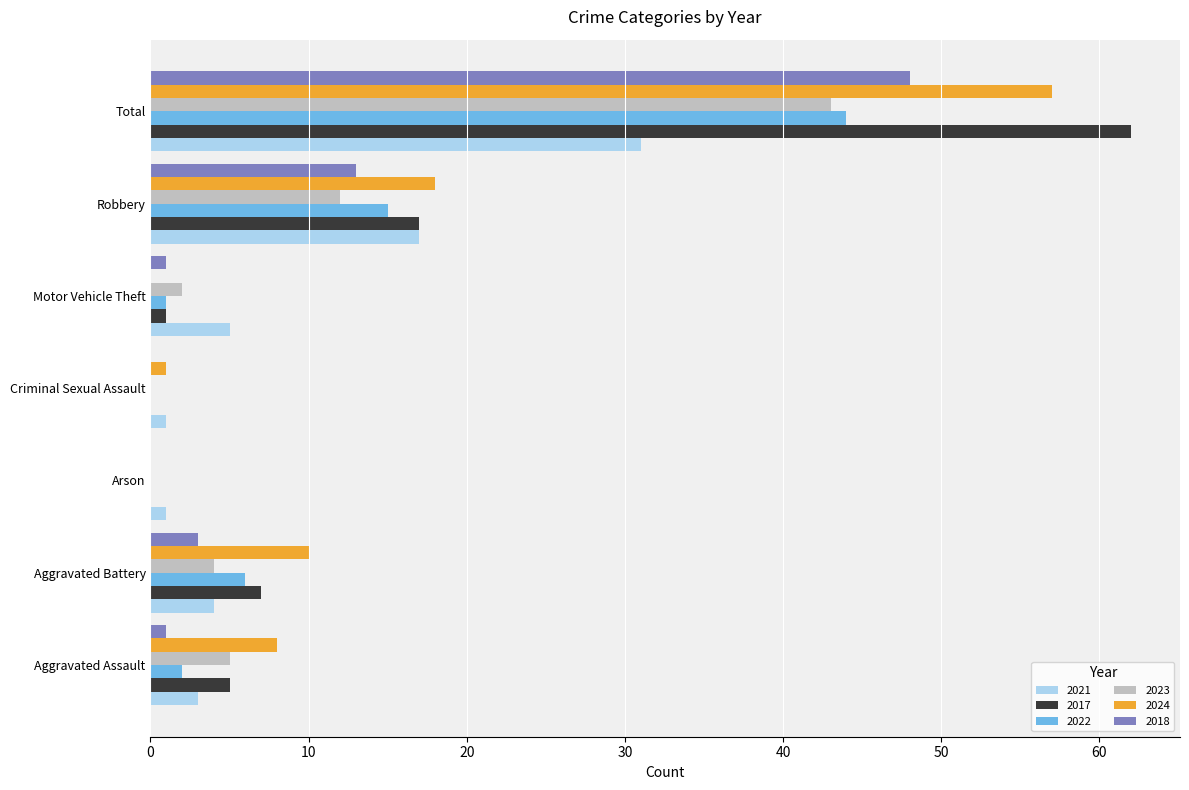

What is the total value across all series at Aggravated Battery?

34